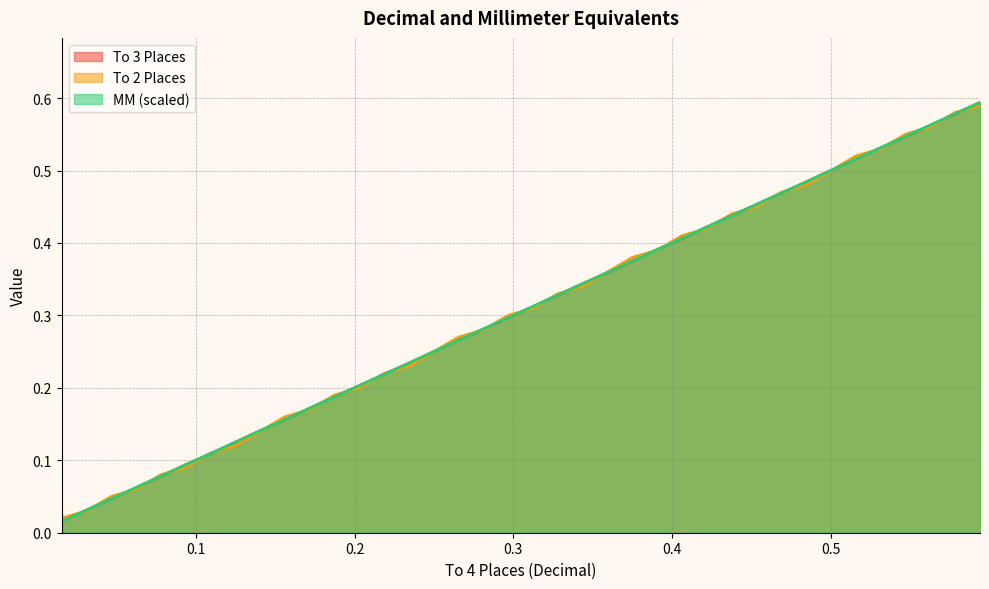

Reading left to right, extract all data points from this chart.

To 3 Places: 0.0	0.0	0.0	0.1	0.1	0.1	0.1	0.1	0.1	0.2	0.2	0.2	0.2	0.2	0.2	0.2	0.3	0.3	0.3	0.3	0.3	0.3	0.4	0.4	0.4	0.4	0.4	0.4	0.5	0.5	0.5	0.5	0.5	0.5	0.5	0.6	0.6	0.6
To 2 Places: 0.0	0.0	0.1	0.1	0.1	0.1	0.1	0.1	0.1	0.2	0.2	0.2	0.2	0.2	0.2	0.2	0.3	0.3	0.3	0.3	0.3	0.3	0.4	0.4	0.4	0.4	0.4	0.4	0.5	0.5	0.5	0.5	0.5	0.5	0.6	0.6	0.6	0.6
MM (scaled): 0.0	0.0	0.0	0.1	0.1	0.1	0.1	0.1	0.1	0.2	0.2	0.2	0.2	0.2	0.2	0.3	0.3	0.3	0.3	0.3	0.3	0.3	0.4	0.4	0.4	0.4	0.4	0.4	0.5	0.5	0.5	0.5	0.5	0.5	0.5	0.6	0.6	0.6